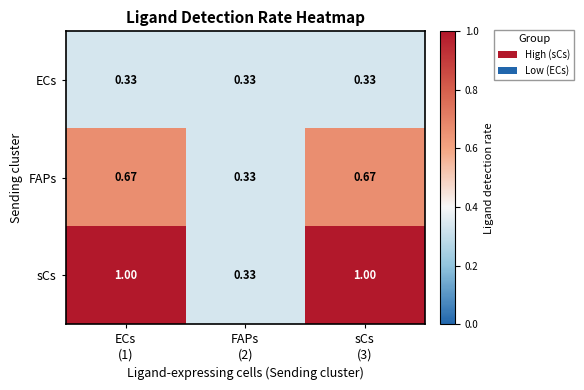

Which series has the widest spread of values?

sCs